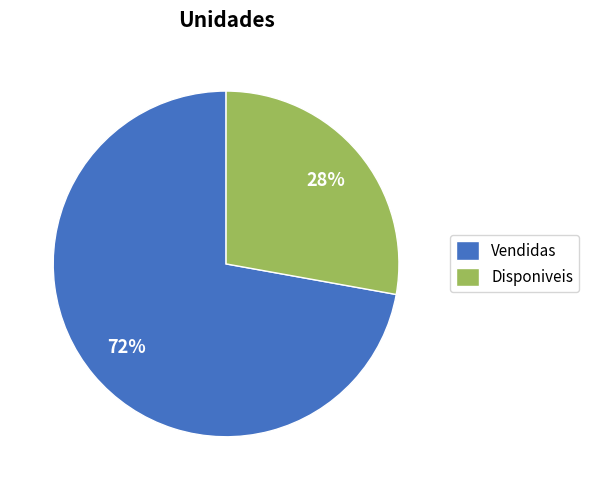

Rank the categories by value from highest to lowest.

Vendidas, Disponiveis